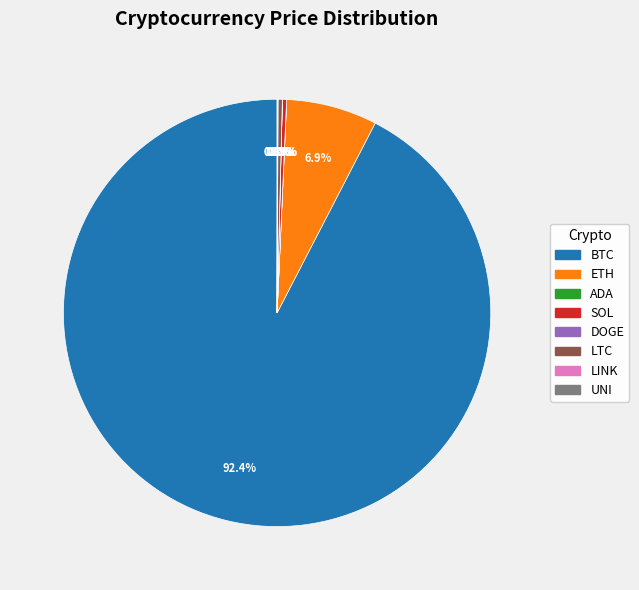

Which slice is the largest?

BTC